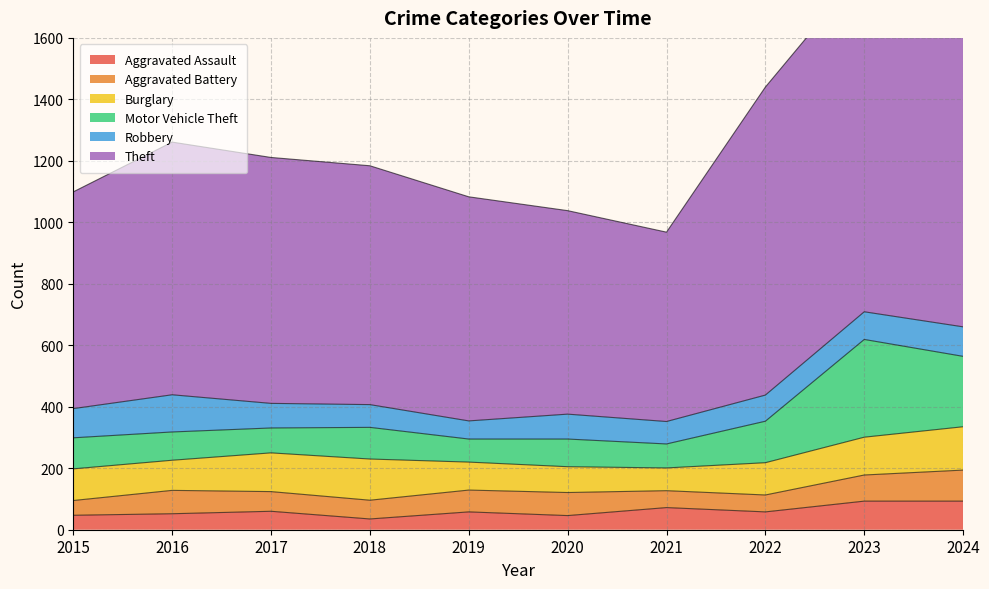

True or false: Aggravated Assault has a value of 93 at 2024.

True